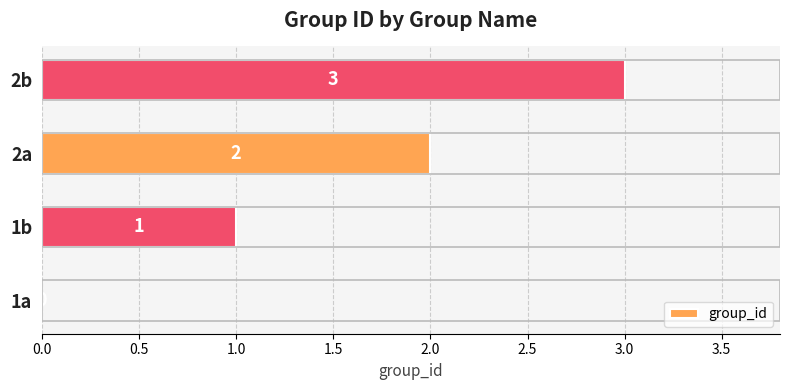

The chart shows a value of 1 at 2a. True or false?

False